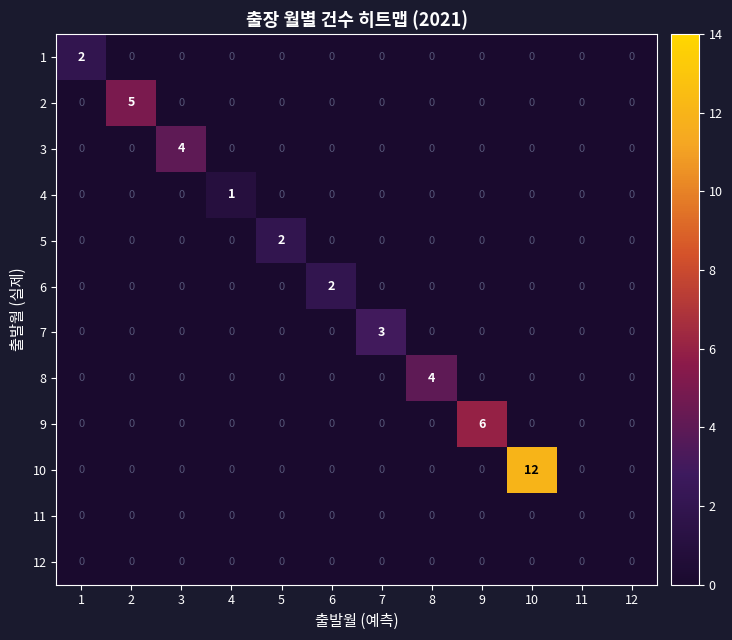

Which category has the highest value in the 5 series?

5